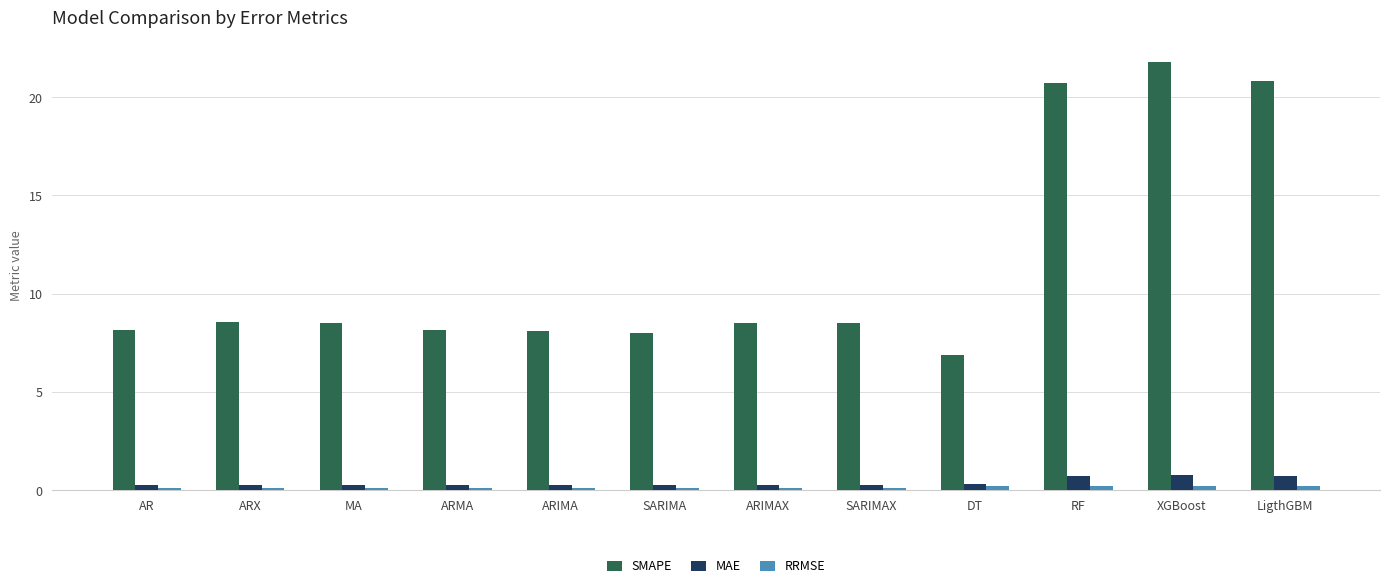

What are all the series names shown in the legend?

SMAPE, MAE, RRMSE